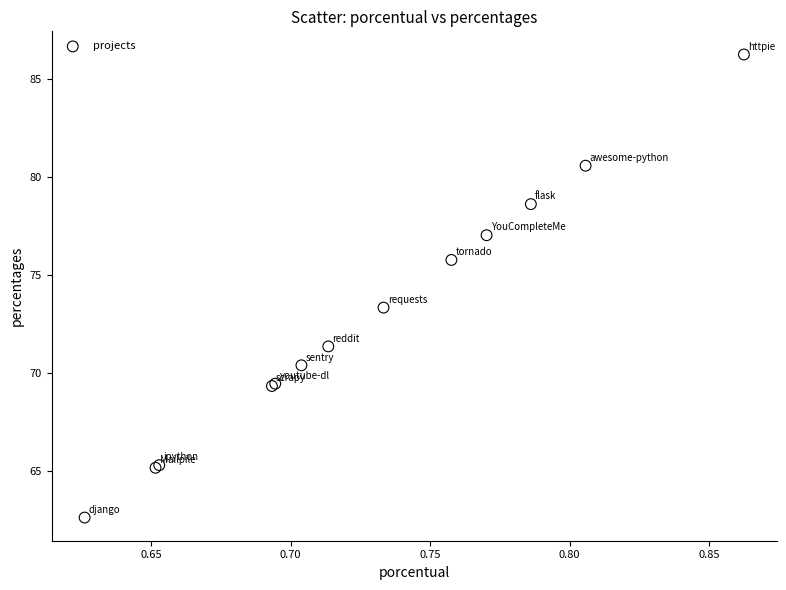

What Y value in the scatter plot is closest to 74?

73.3